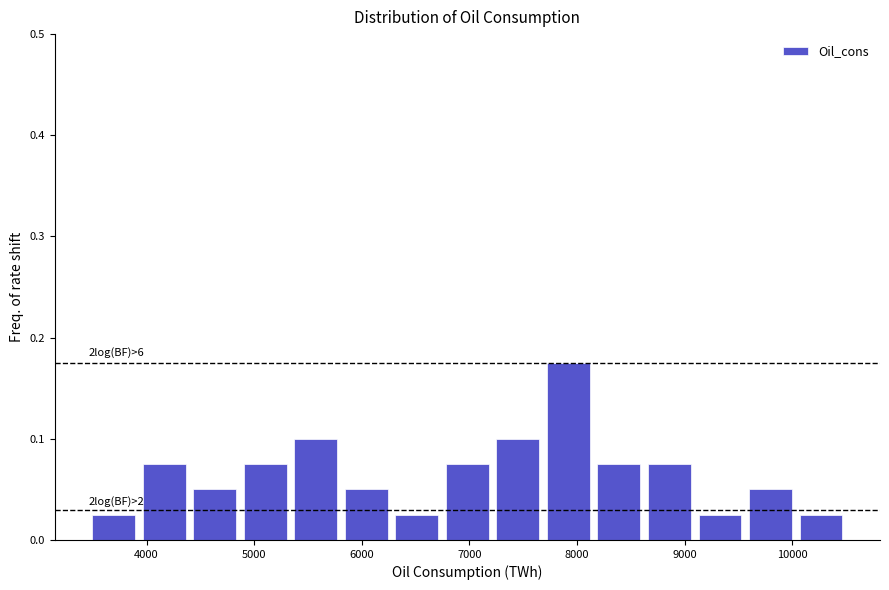

Over which range of the x-axis is the bar tallest?

7700 to 8200